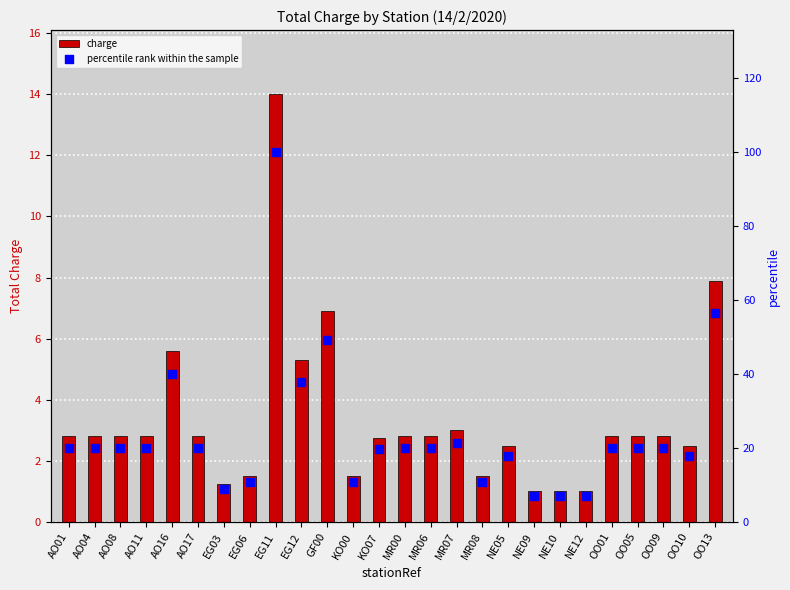

Is the value of percentile rank within the sample at OO10 greater than the value of charge at MR07?

Yes